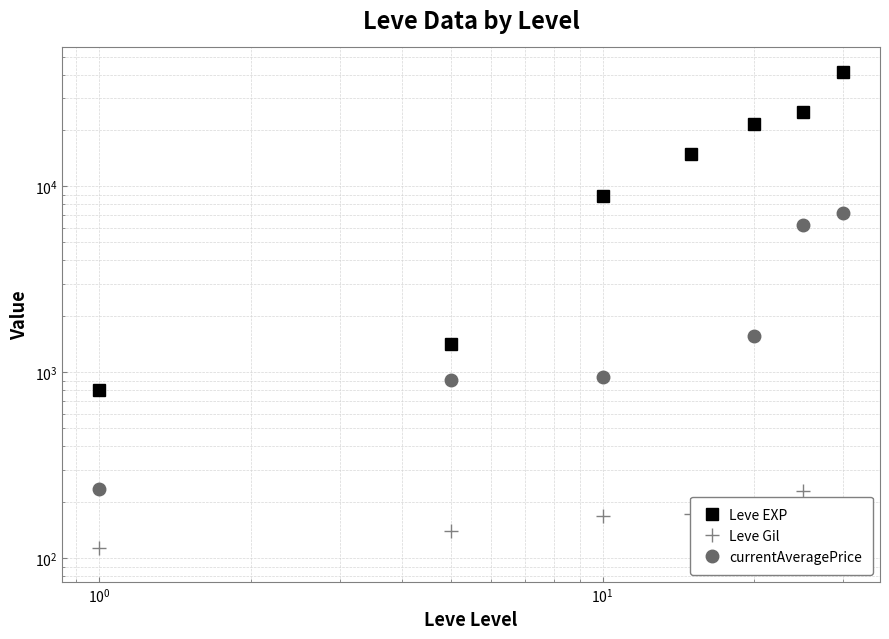

What is the maximum value for Leve Gil?

229